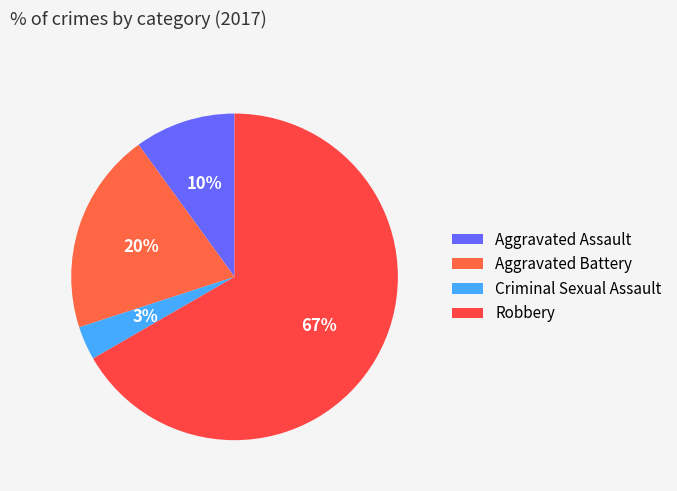

Which category accounts for the majority?

Robbery